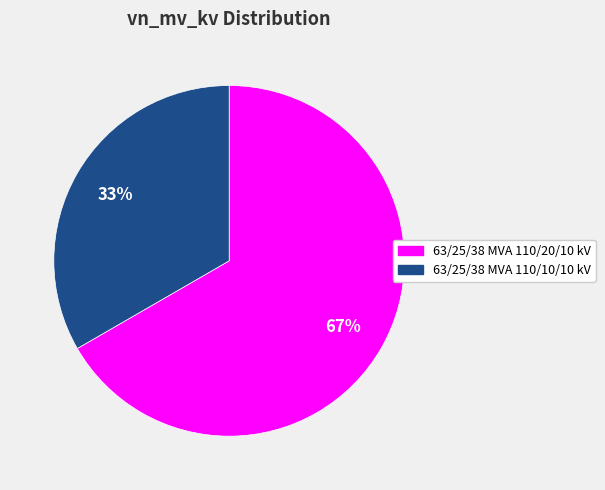

Which category has the smallest portion of the pie?

63/25/38 MVA 110/10/10 kV